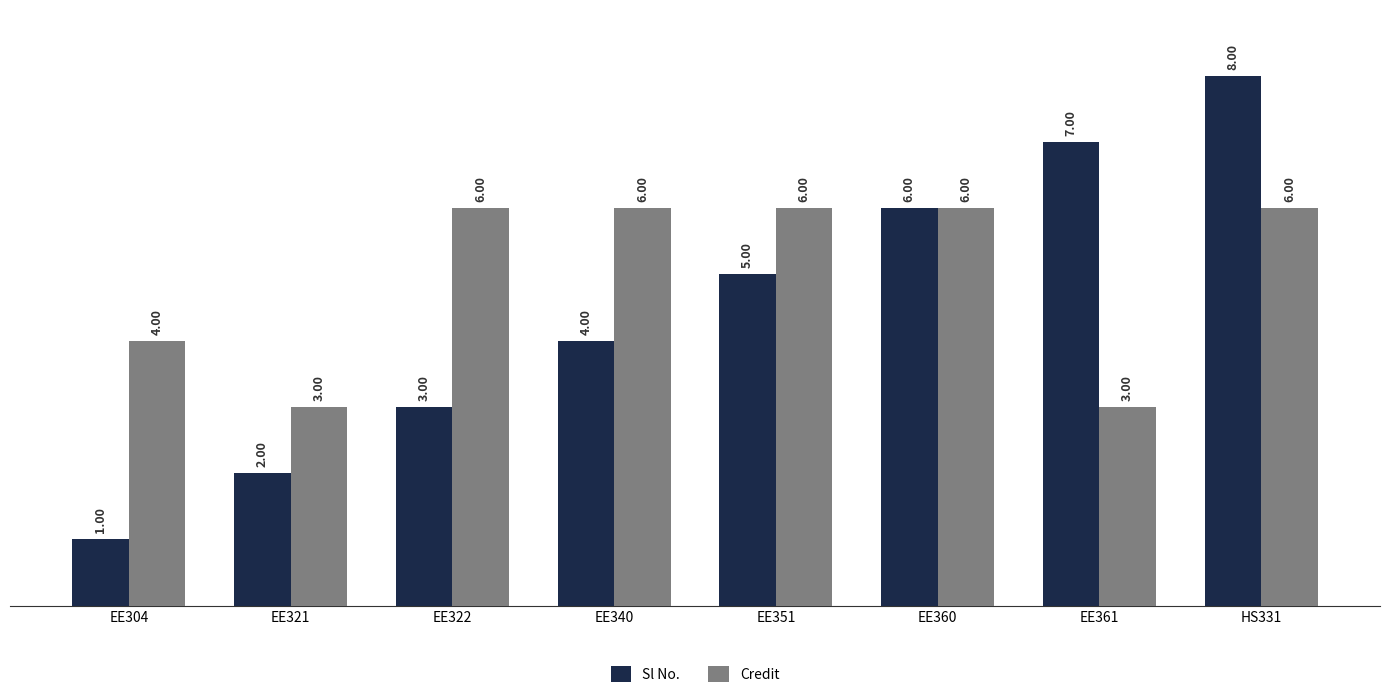

What is the total value across all series at EE304?

5